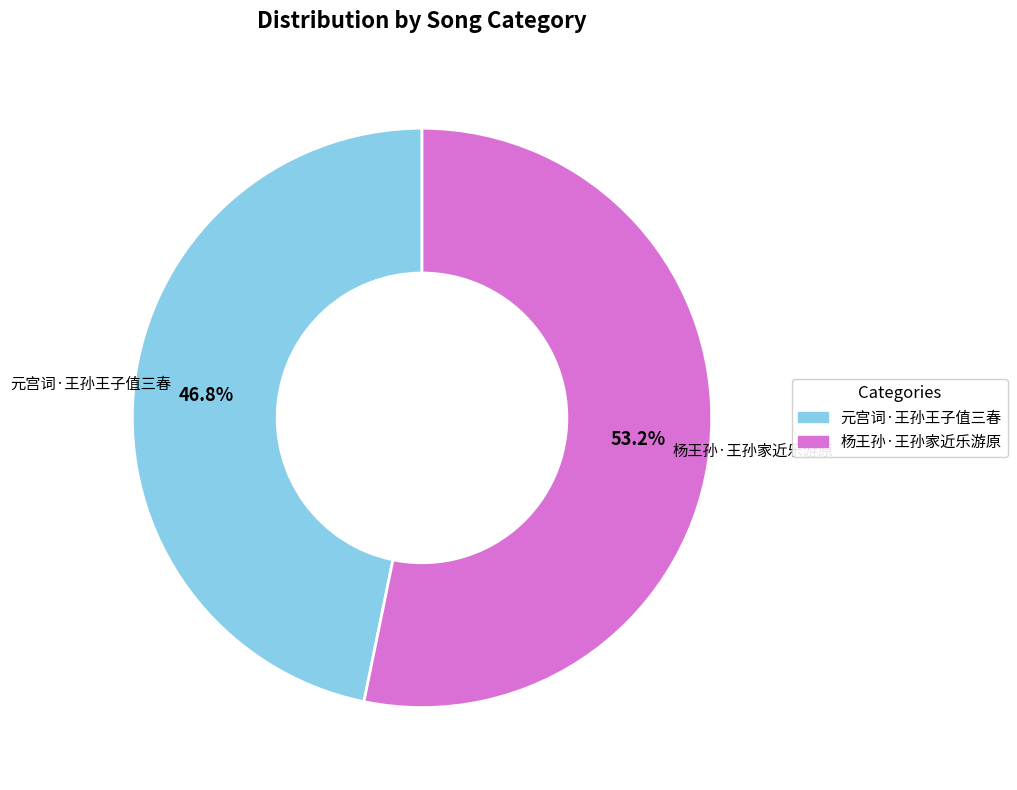

To the nearest percent, what percentage of the pie is 元宫词·王孙王子值三春?

47%